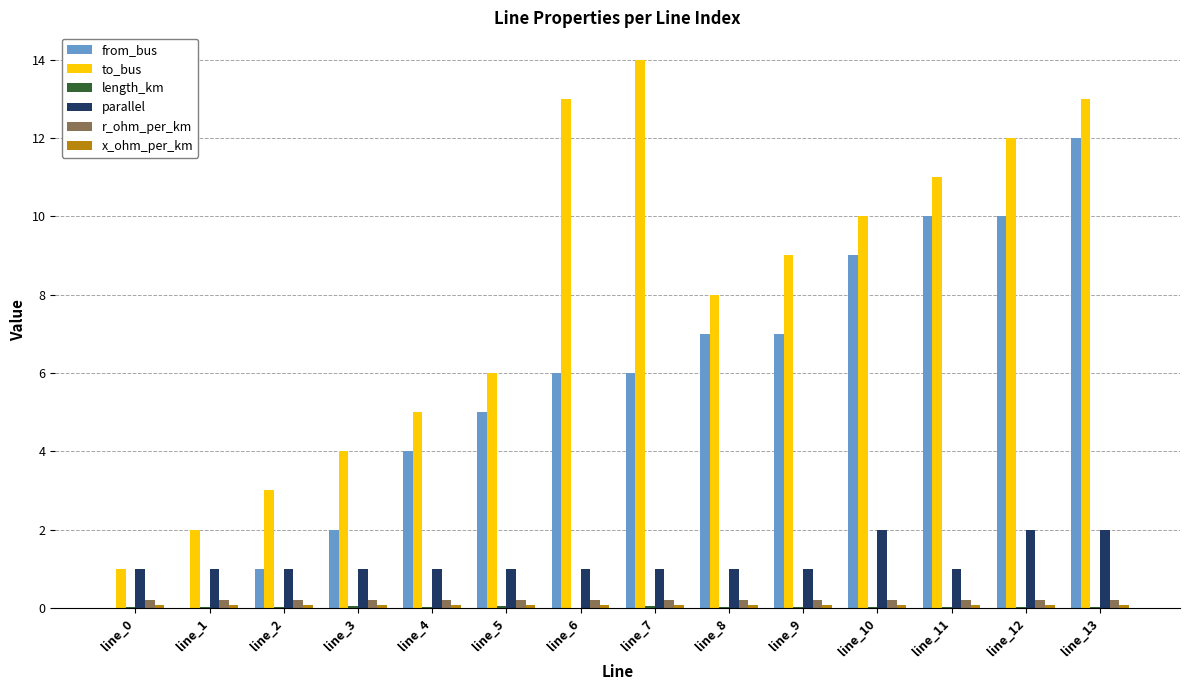

At which category is the sum across all series the highest?

line_13